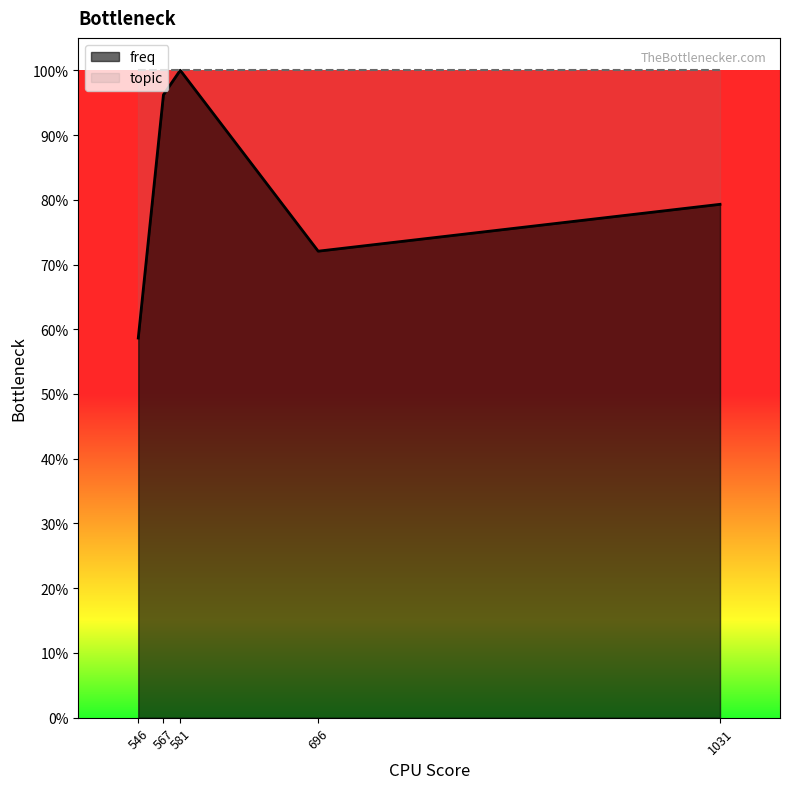

How many points are lower than both their immediate neighbors (excluding endpoints)?

1